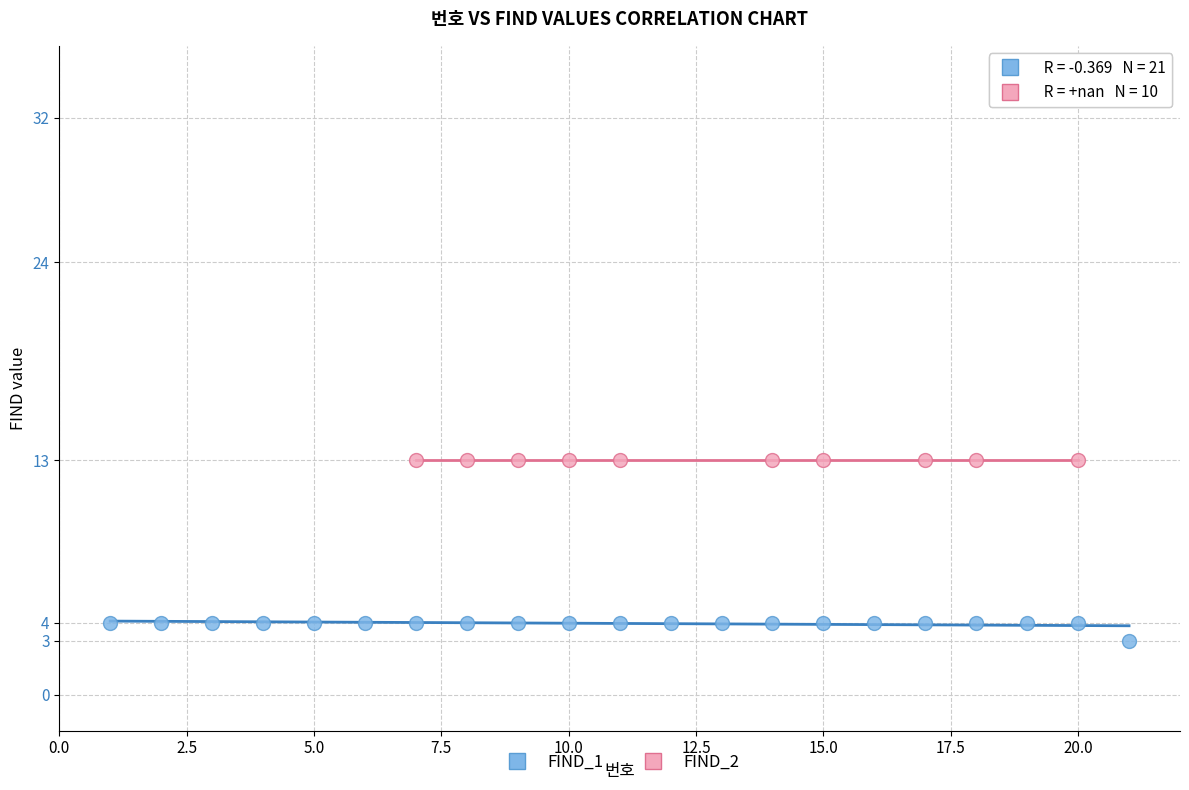

Which series reaches the maximum Y coordinate?

FIND_2